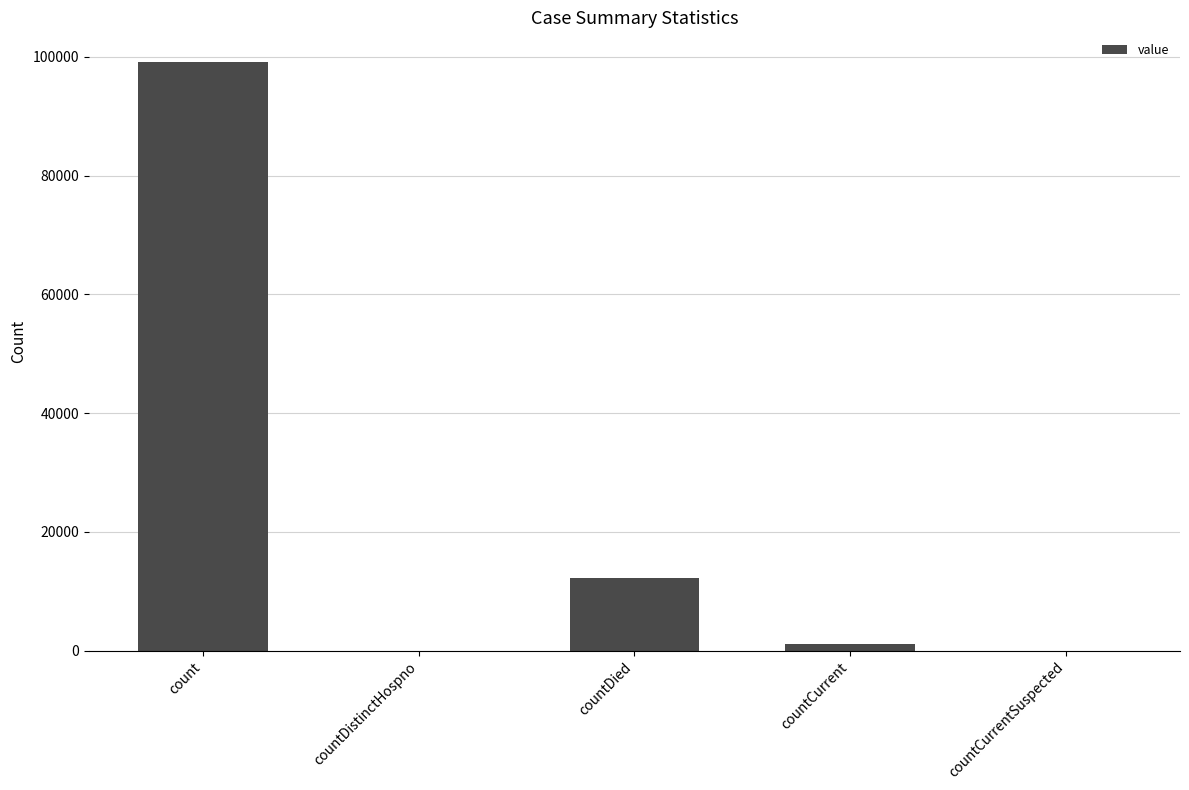

Which has a higher value, countCurrentSuspected or count?

count